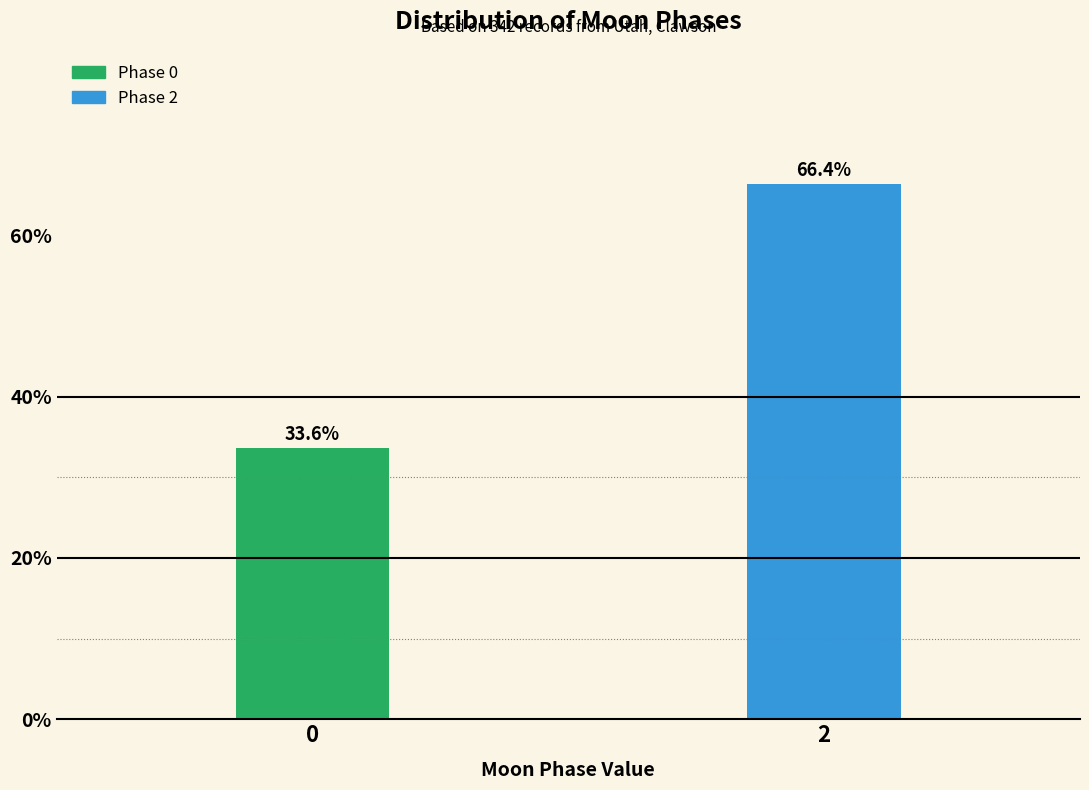

Reading left to right, what are all the values shown in this chart?

0=33.6	2=66.4